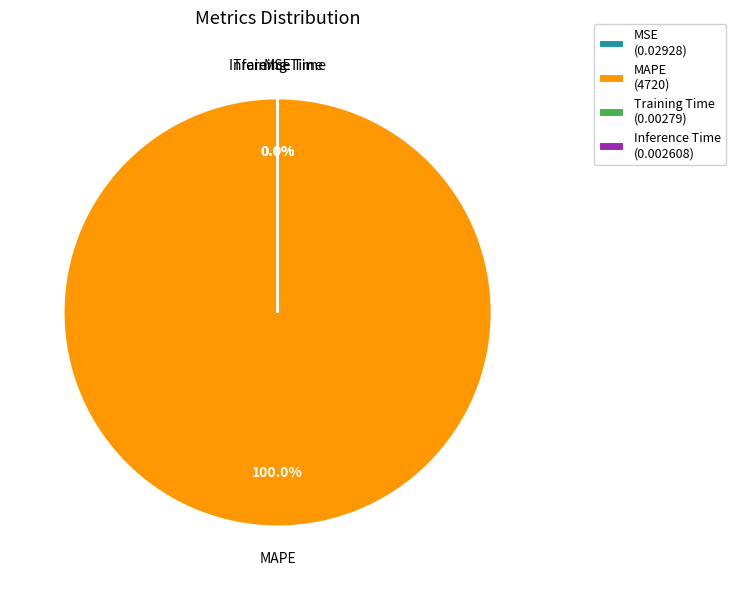

How many slices are in this pie chart?

4